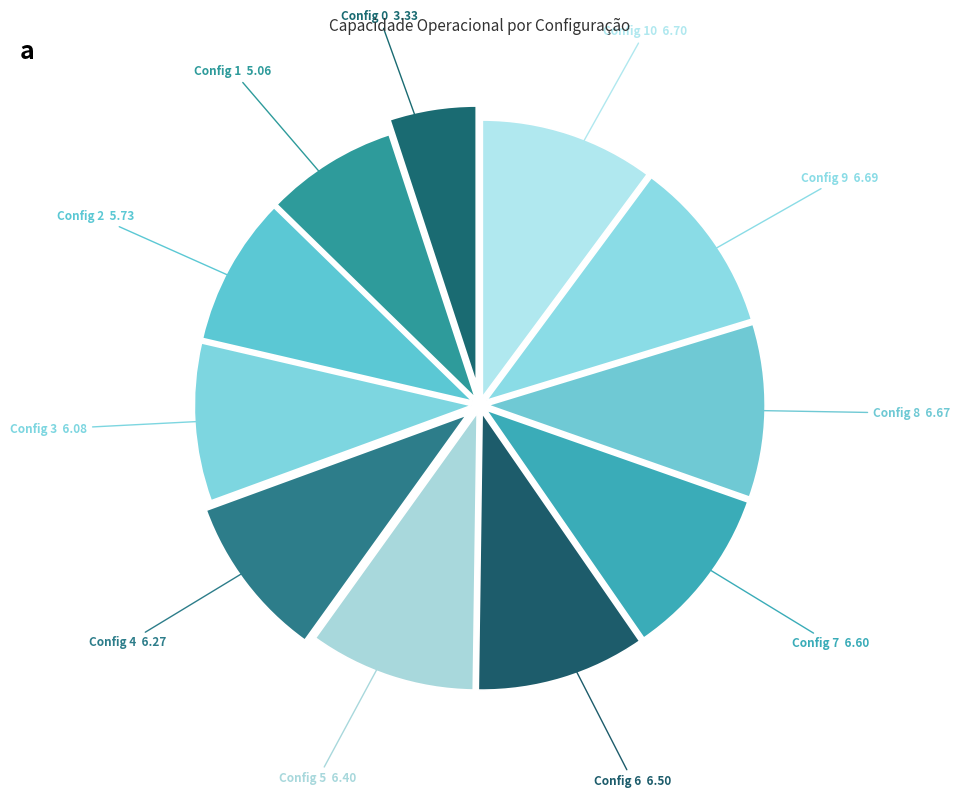

Which slice is the largest?

10